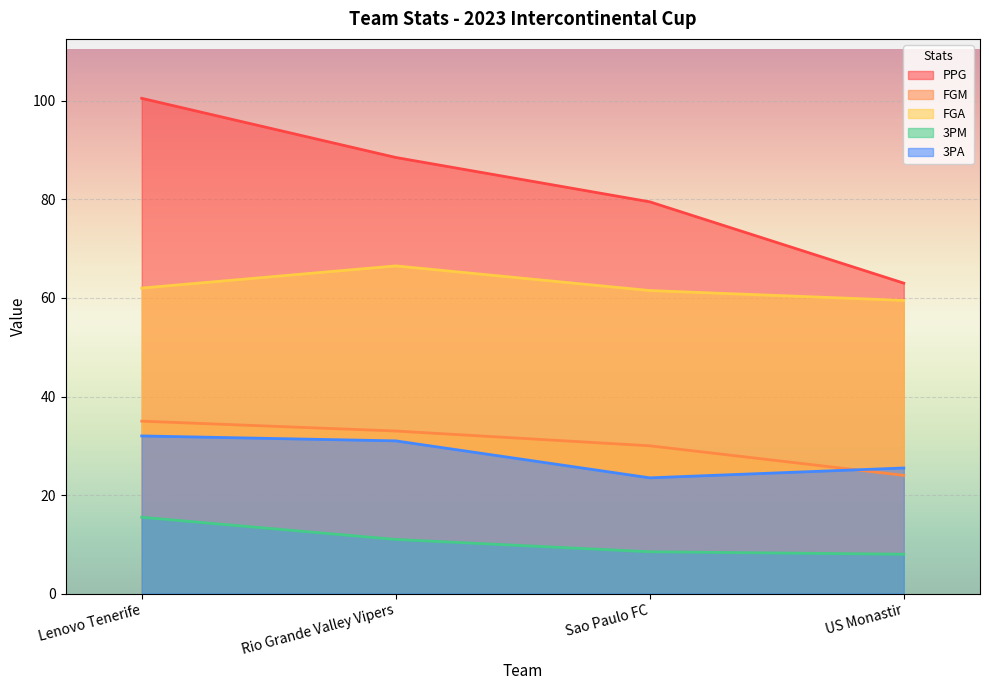

Reading left to right, transcribe all the data shown in this chart.

PPG: Lenovo Tenerife=100.5	Rio Grande Valley Vipers=88.5	Sao Paulo FC=79.5	US Monastir=63.0
FGM: Lenovo Tenerife=35.0	Rio Grande Valley Vipers=33.0	Sao Paulo FC=30.0	US Monastir=24.0
FGA: Lenovo Tenerife=62.0	Rio Grande Valley Vipers=66.5	Sao Paulo FC=61.5	US Monastir=59.5
3PM: Lenovo Tenerife=15.5	Rio Grande Valley Vipers=11.0	Sao Paulo FC=8.5	US Monastir=8.0
3PA: Lenovo Tenerife=32.0	Rio Grande Valley Vipers=31.0	Sao Paulo FC=23.5	US Monastir=25.5